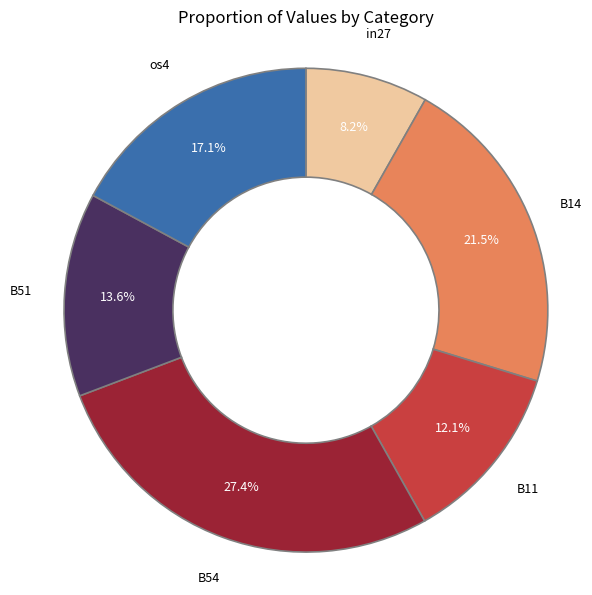

True or false: os4 accounts for 17% of the total.

True